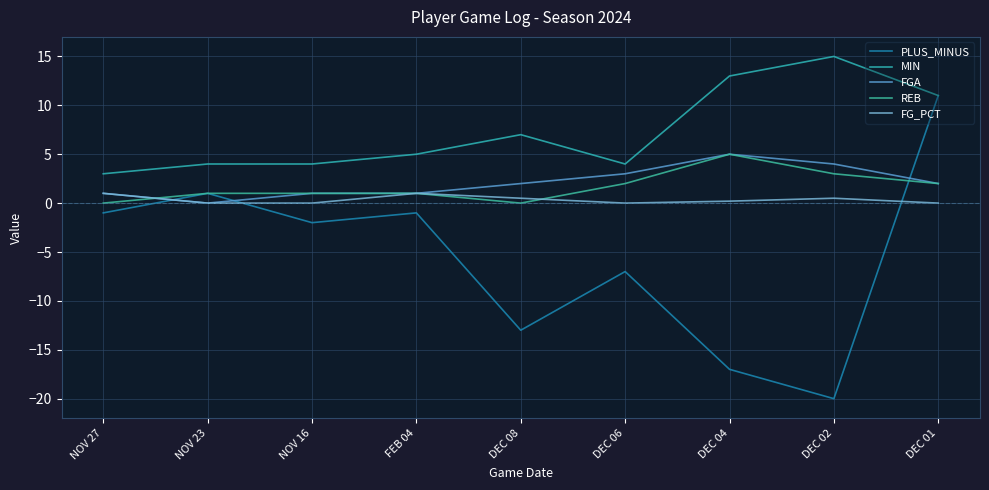

Where is the first local maximum for FG_PCT?

FEB 04